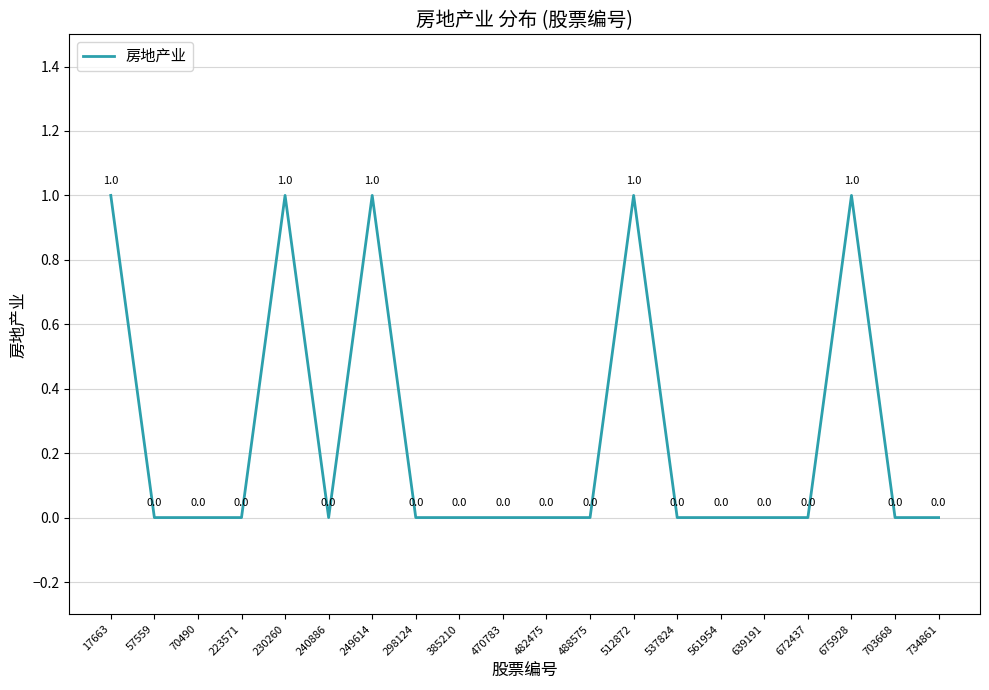

How many values are between 0 and 1?

20